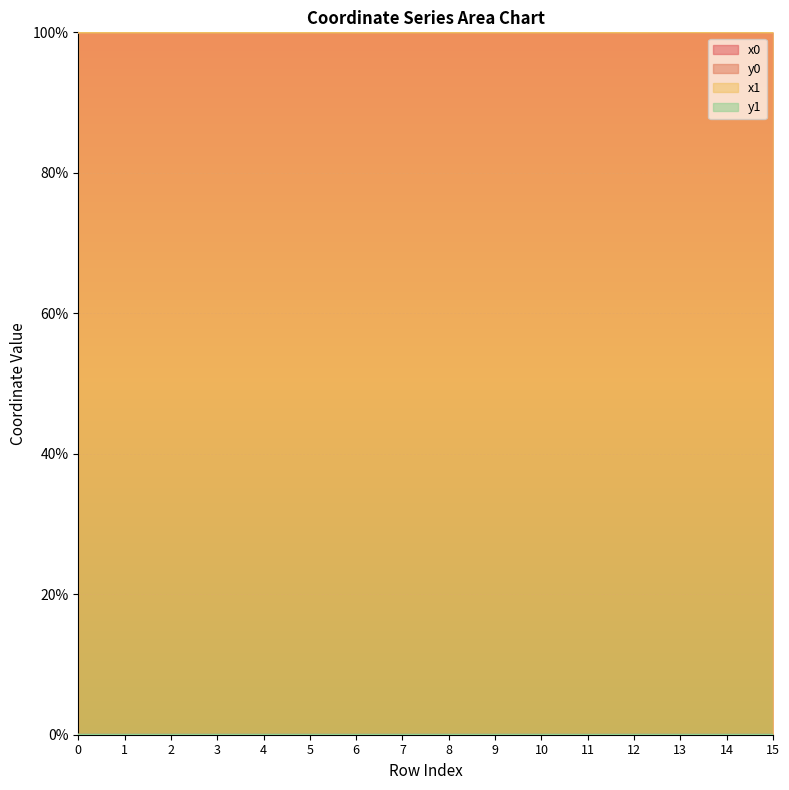

Reading left to right, list all the values displayed in this chart.

x0: 100.0	100.0	100.0	100.0	100.0	100.0	100.0	100.0	100.0	100.0	100.0	100.0	100.0	100.0	100.0	100.0
y0: 0.0	0.0	0.0	0.0	0.0	0.0	0.0	0.0	0.0	0.0	0.0	0.0	0.0	0.0	0.0	0.0
x1: 100.0	100.0	100.0	100.0	100.0	100.0	100.0	100.0	100.0	100.0	100.0	100.0	100.0	100.0	100.0	100.0
y1: 0.0	0.0	0.0	0.0	0.0	0.0	0.0	0.0	0.0	0.0	0.0	0.0	0.0	0.0	0.0	0.0